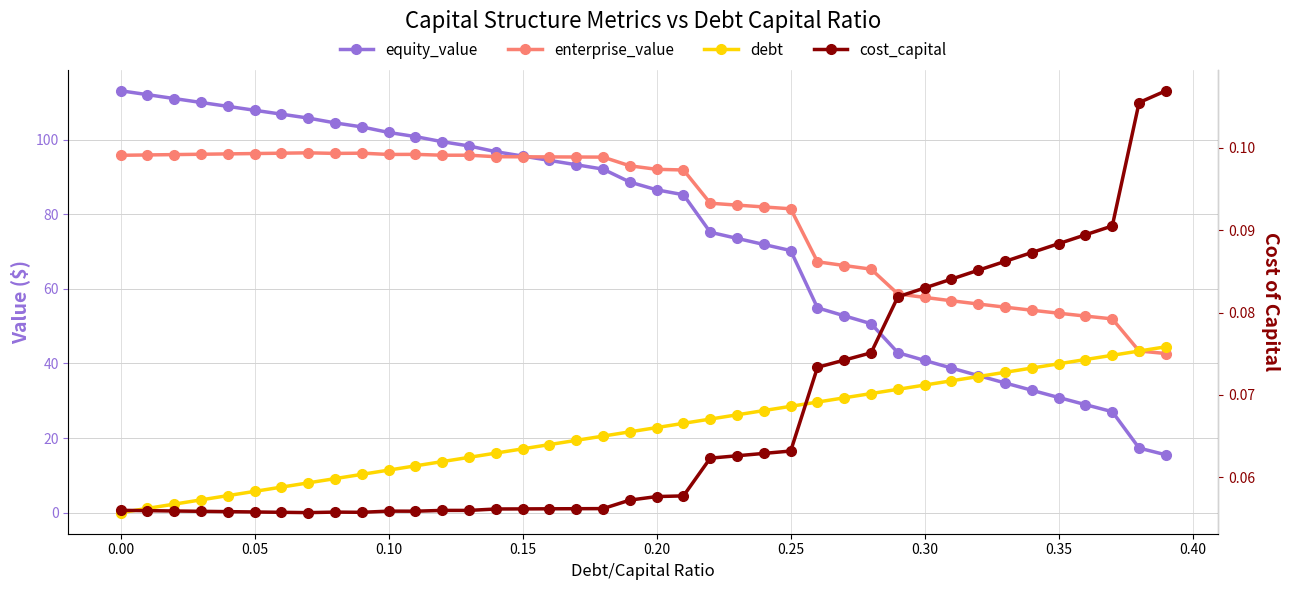

The value of cost_capital at 0.25 is 0.1. True or false?

False